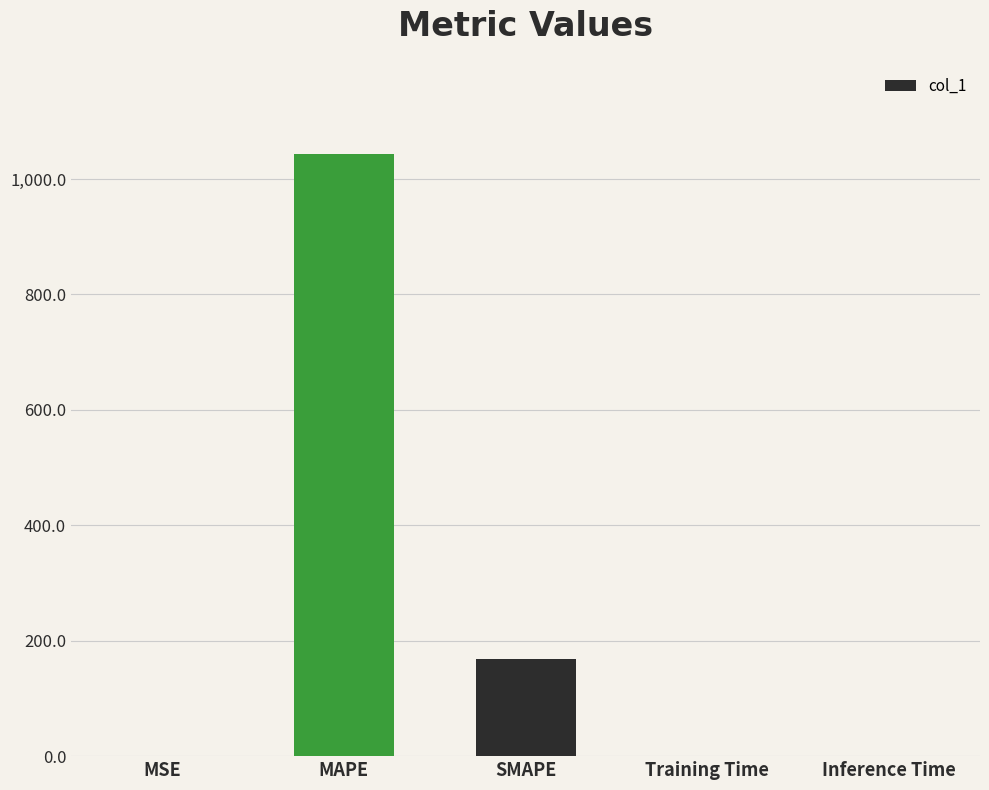

The value at MAPE is 1606.3. True or false?

False